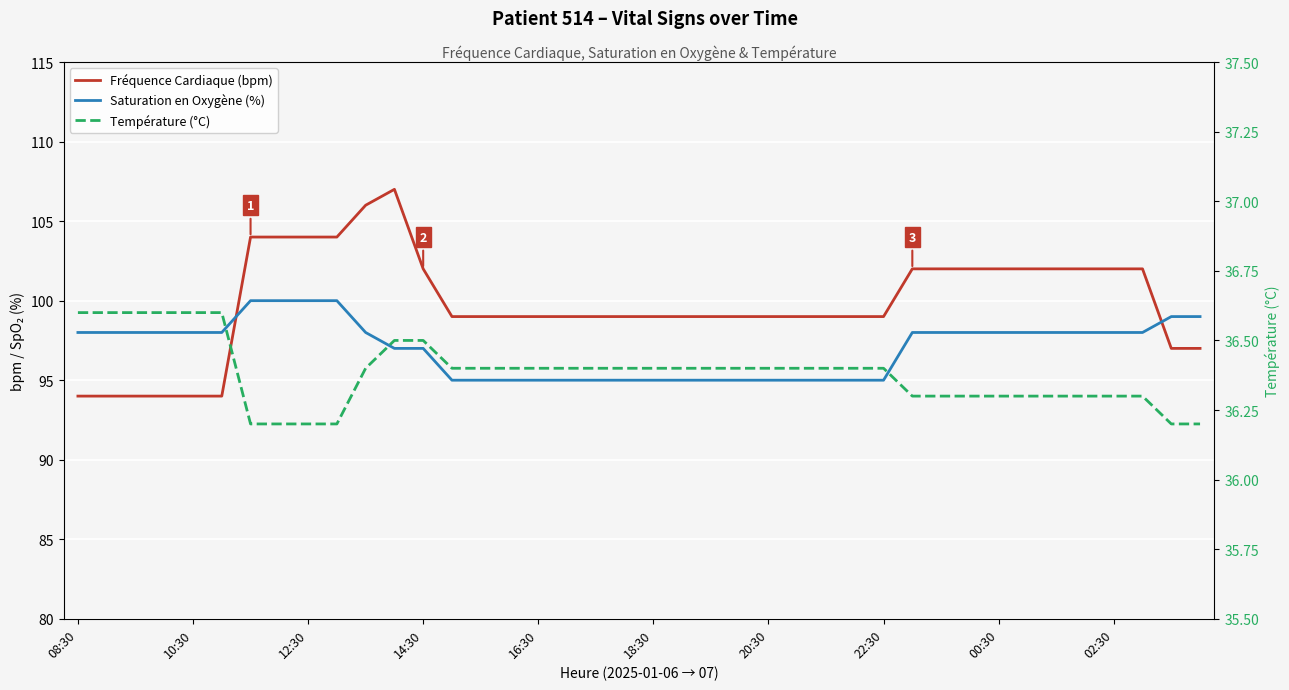

Which series has the largest range (max minus min)?

Fréquence Cardiaque (bpm)